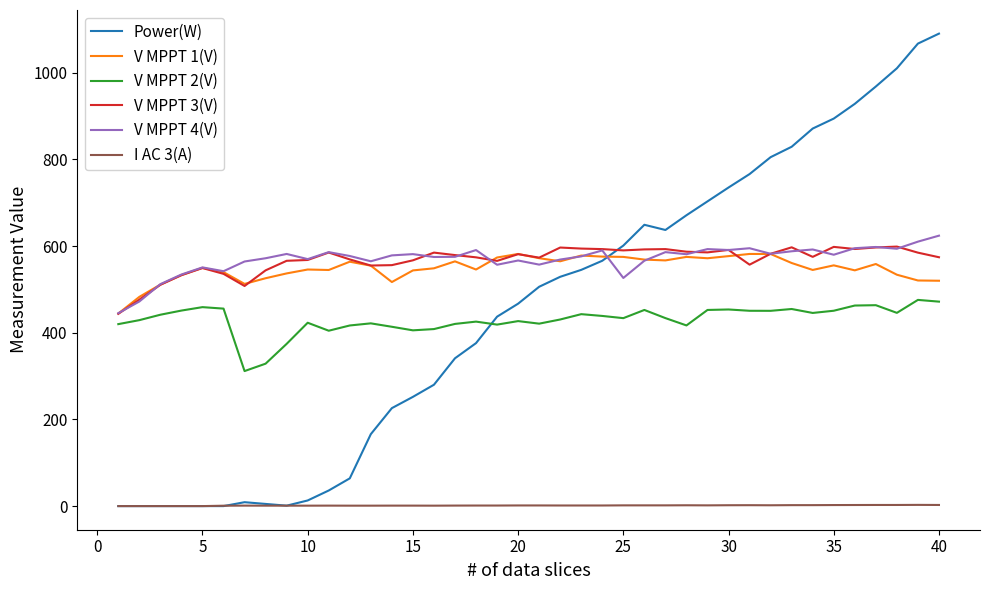

True or false: V MPPT 2(V) and V MPPT 4(V) cross at least once.

False